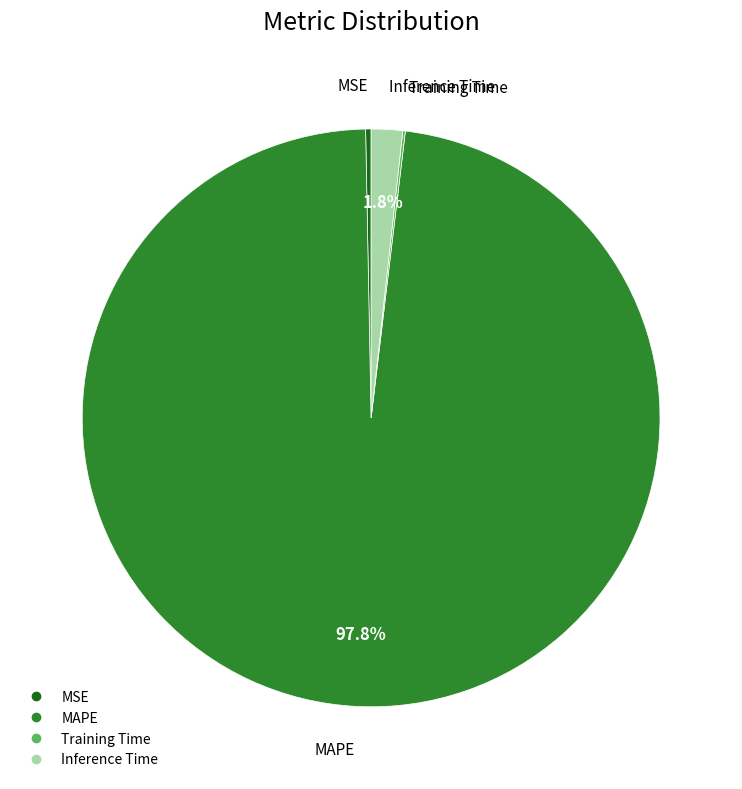

Is MAPE the majority of the pie?

Yes